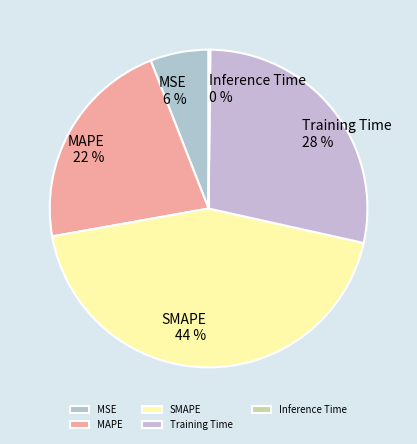

To the nearest percent, what is the combined percentage of SMAPE and MAPE?

66%